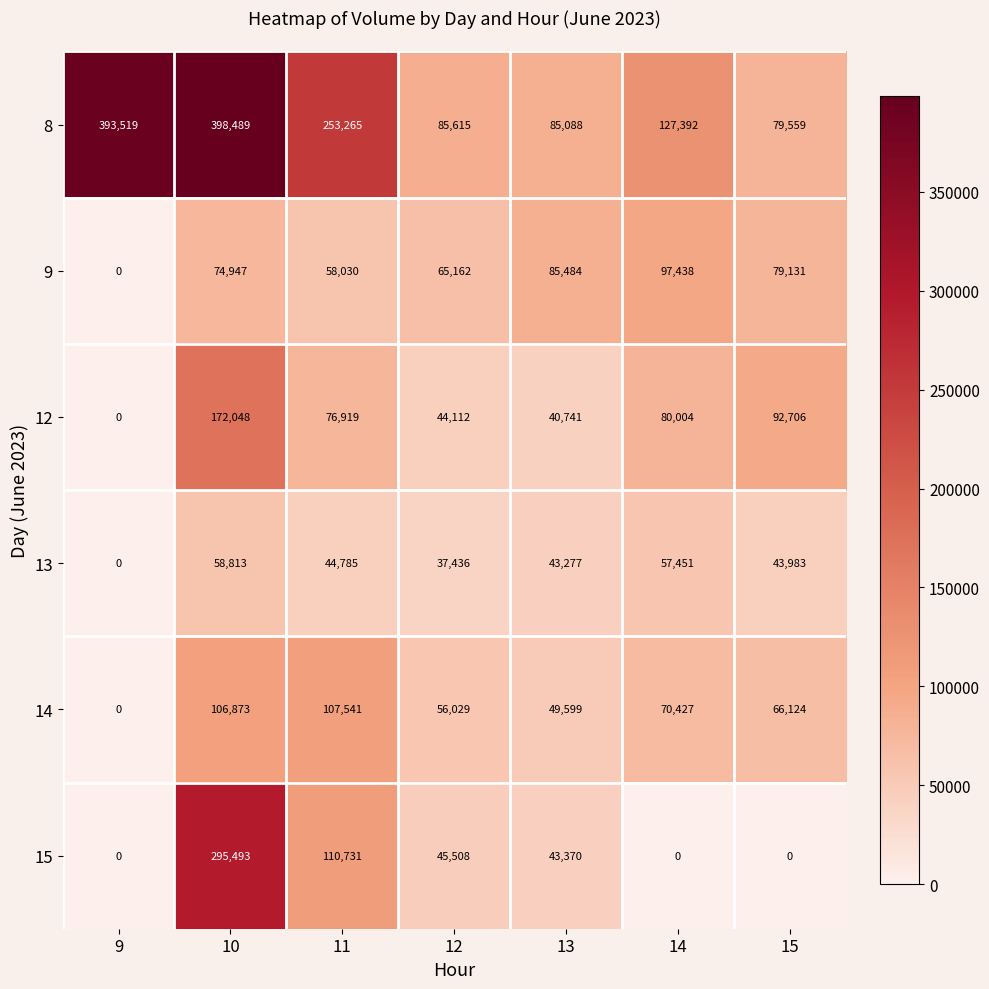

At how many categories does at least one series exceed 250705?

3